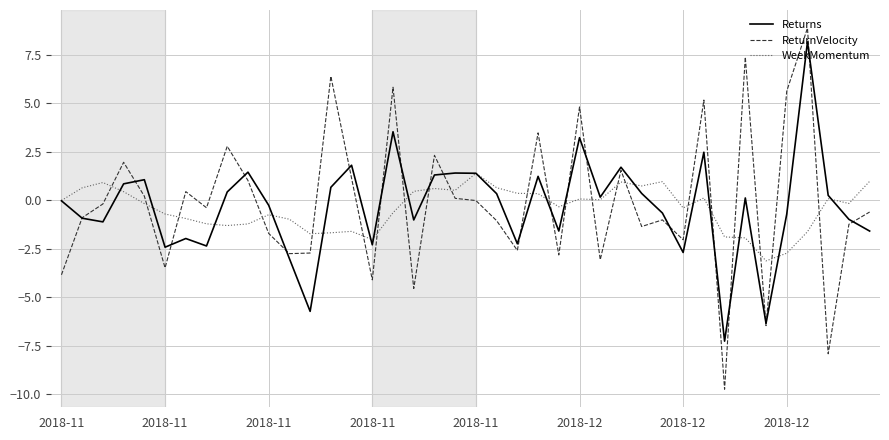

How many times do WeekMomentum and ReturnVelocity cross each other?

22